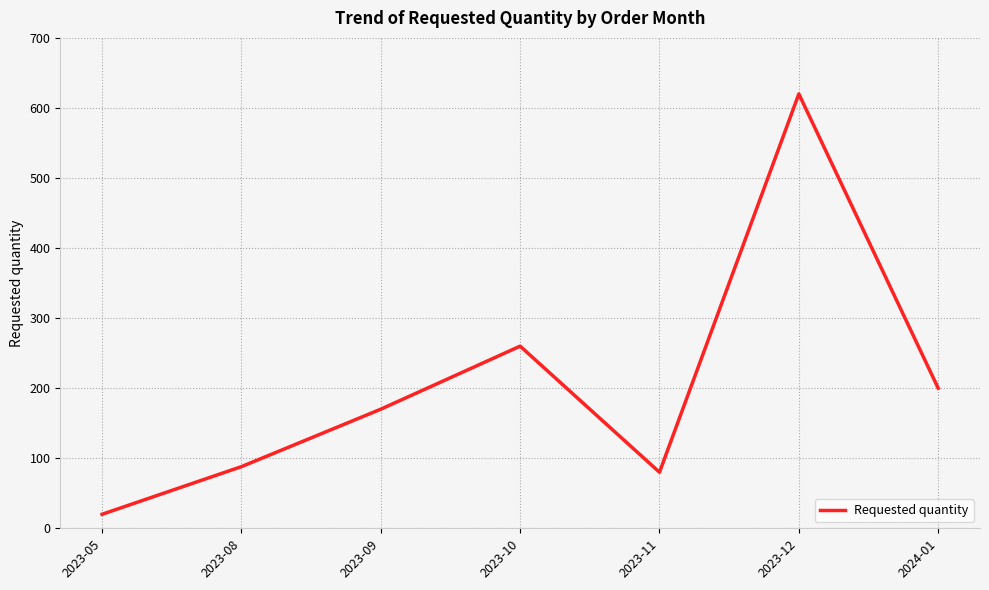

At which category does the chart reach its peak across all series?

2023-12